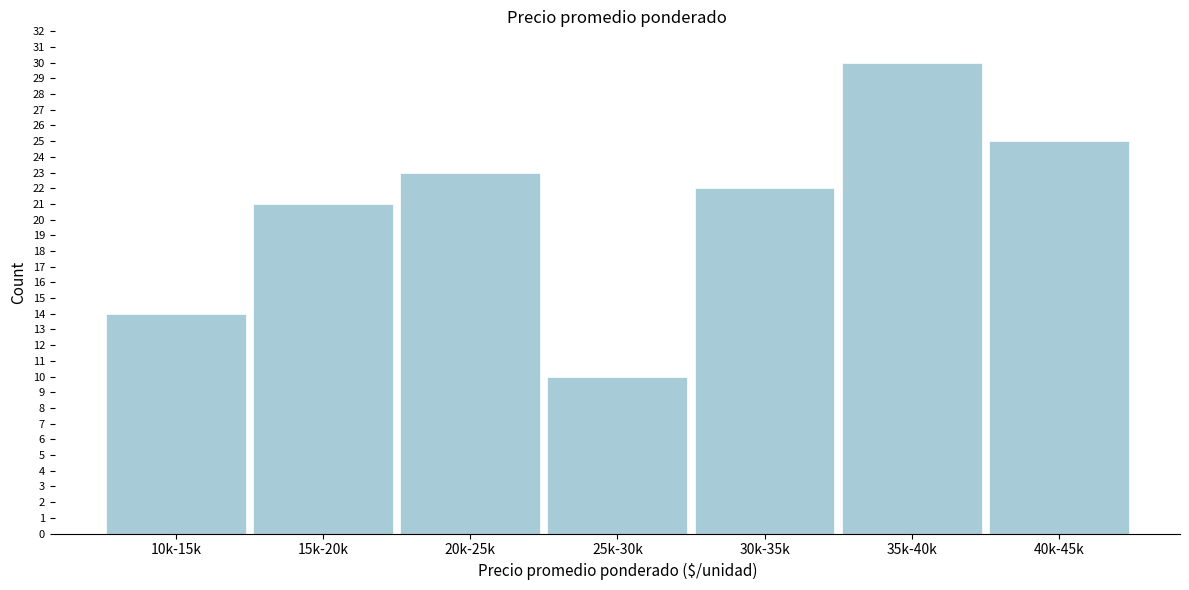

Reading right to left, list all the values displayed in this chart.

25	30	22	10	23	21	14